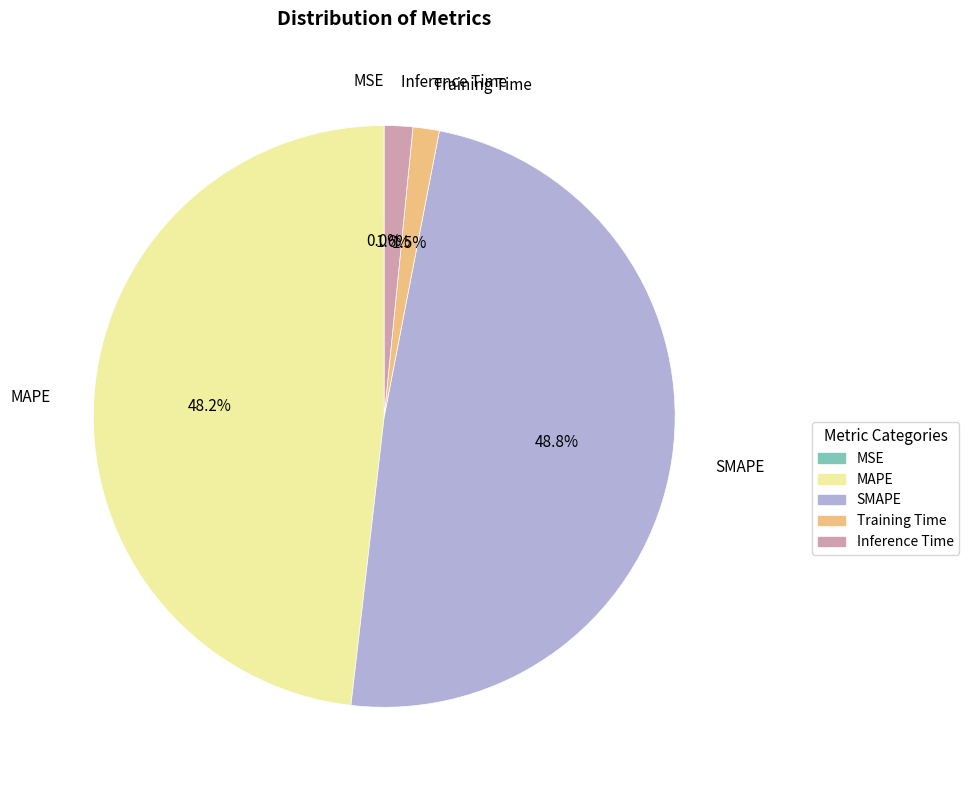

Which slice is the largest?

SMAPE